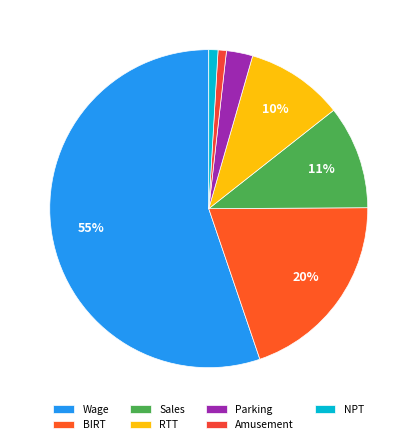

Is the sum of BIRT and RTT greater than half?

No